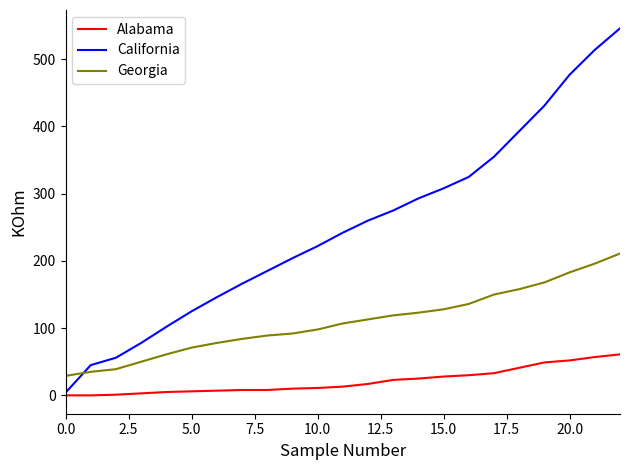

List the series in order of their peak value, highest first.

California, Georgia, Alabama